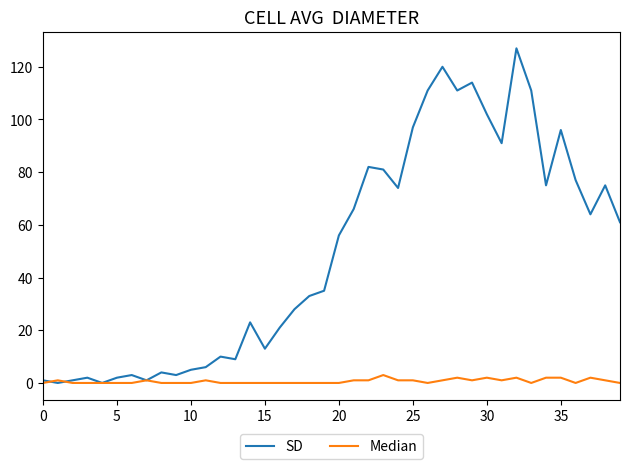

What is the highest value of the SD series?

127